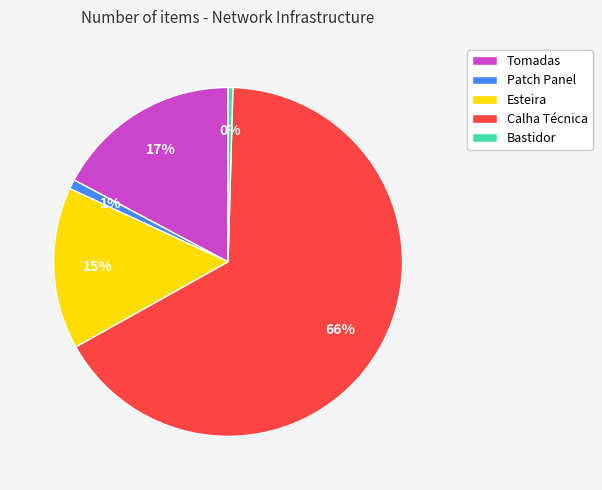

To the nearest percent, what is the average slice percentage?

20%